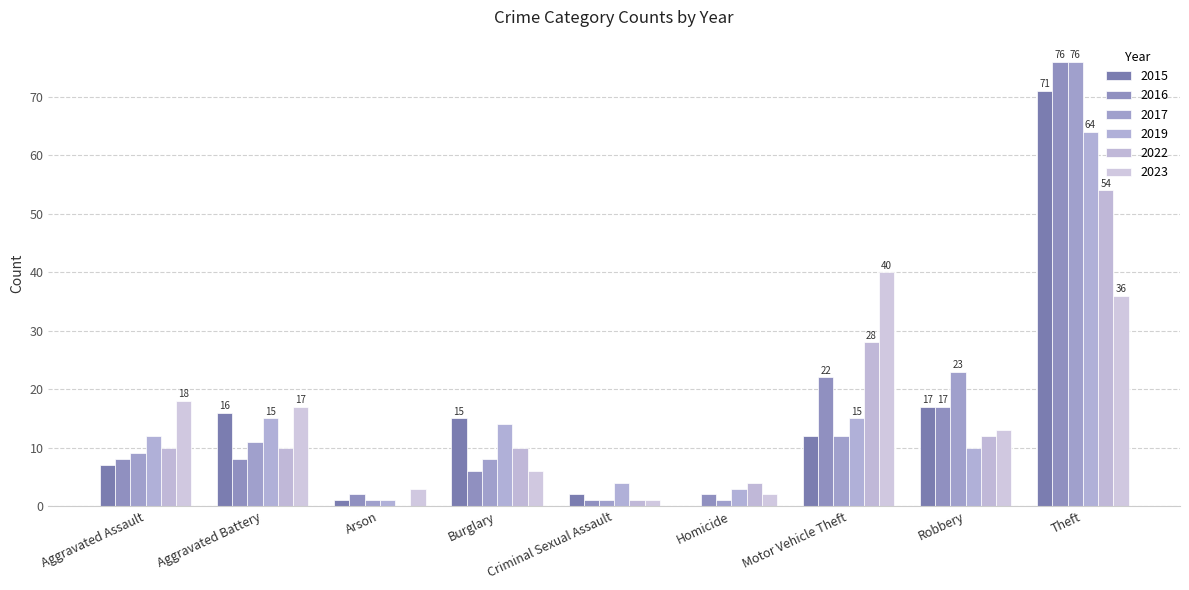

Which series changed the most between Burglary and Homicide?

2015